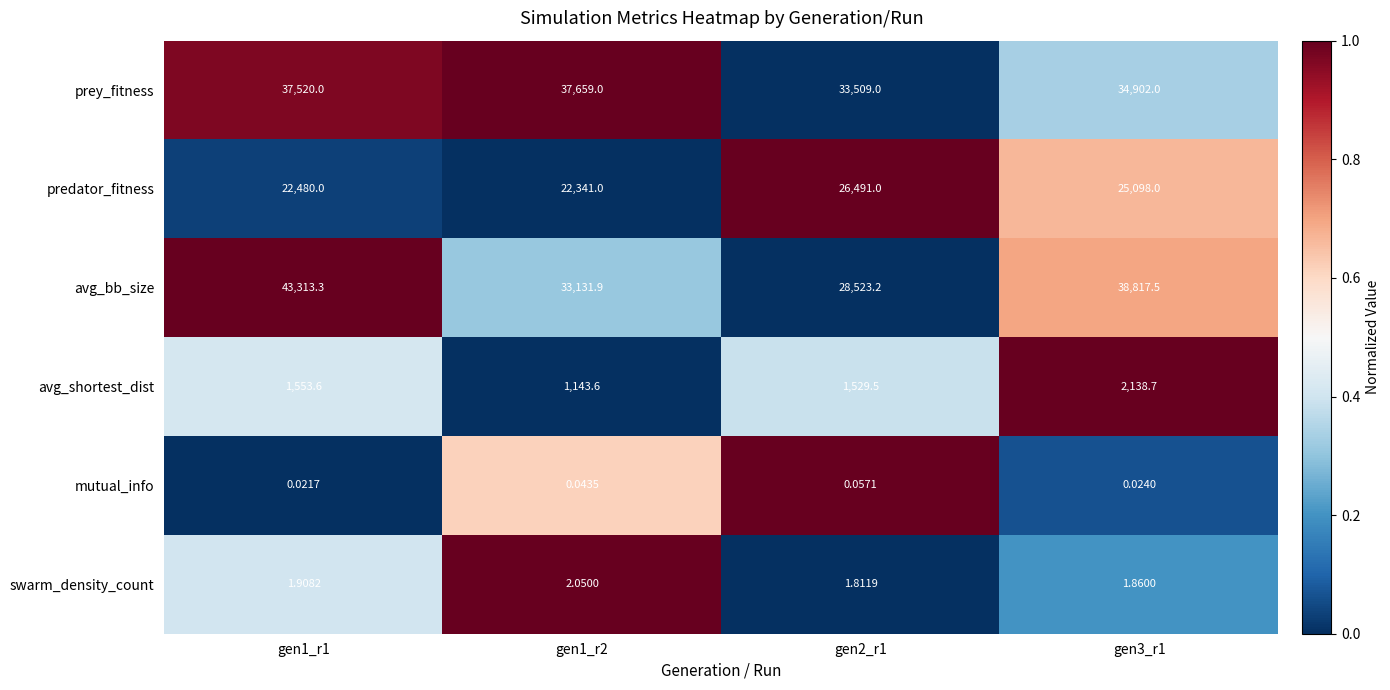

What is the greatest value displayed?

43313.3